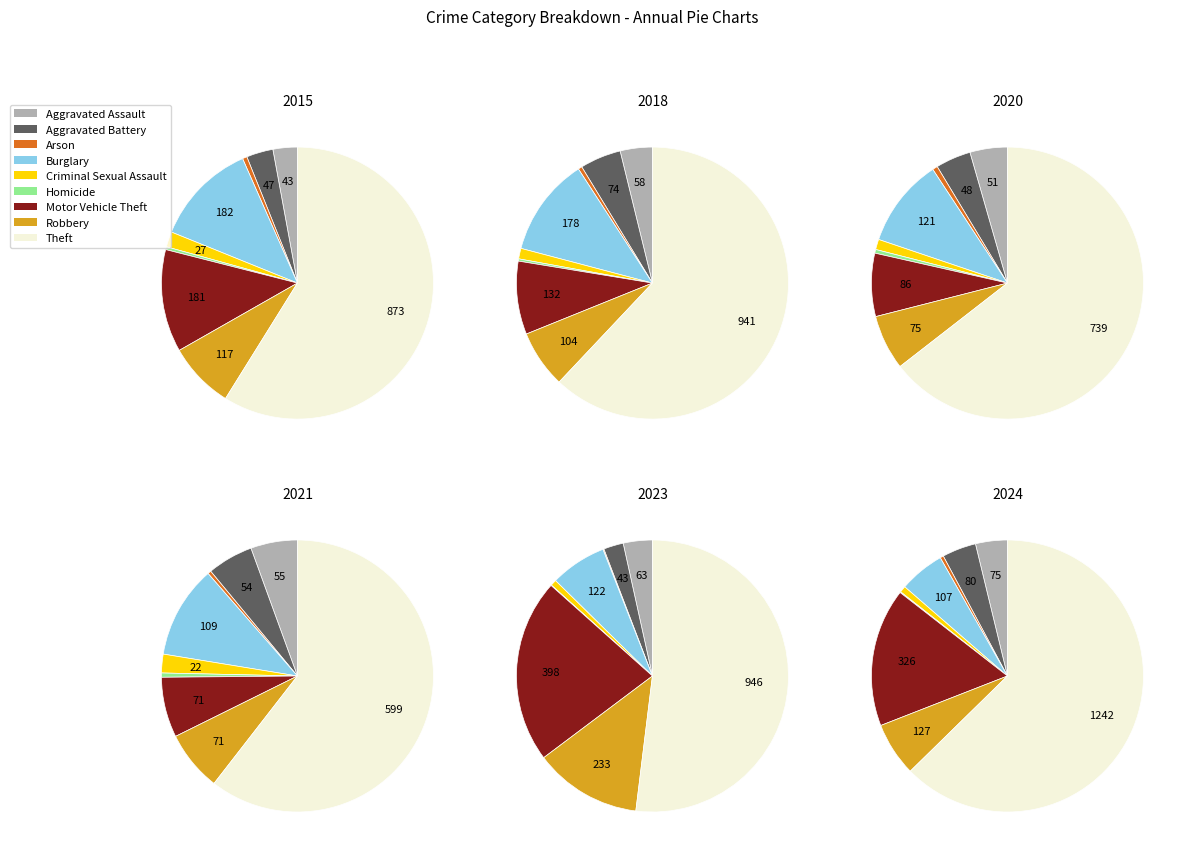

Which category has the biggest portion of the pie?

Theft